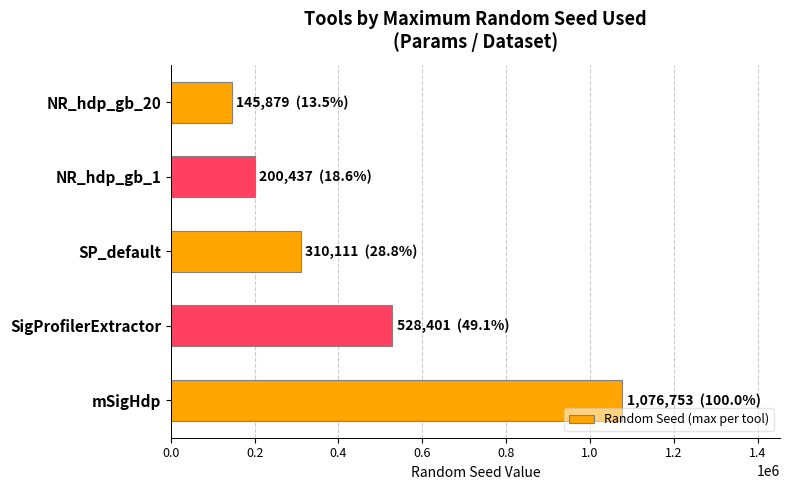

What is the ratio of the value at mSigHdp to the value at NR_hdp_gb_20?

7.4